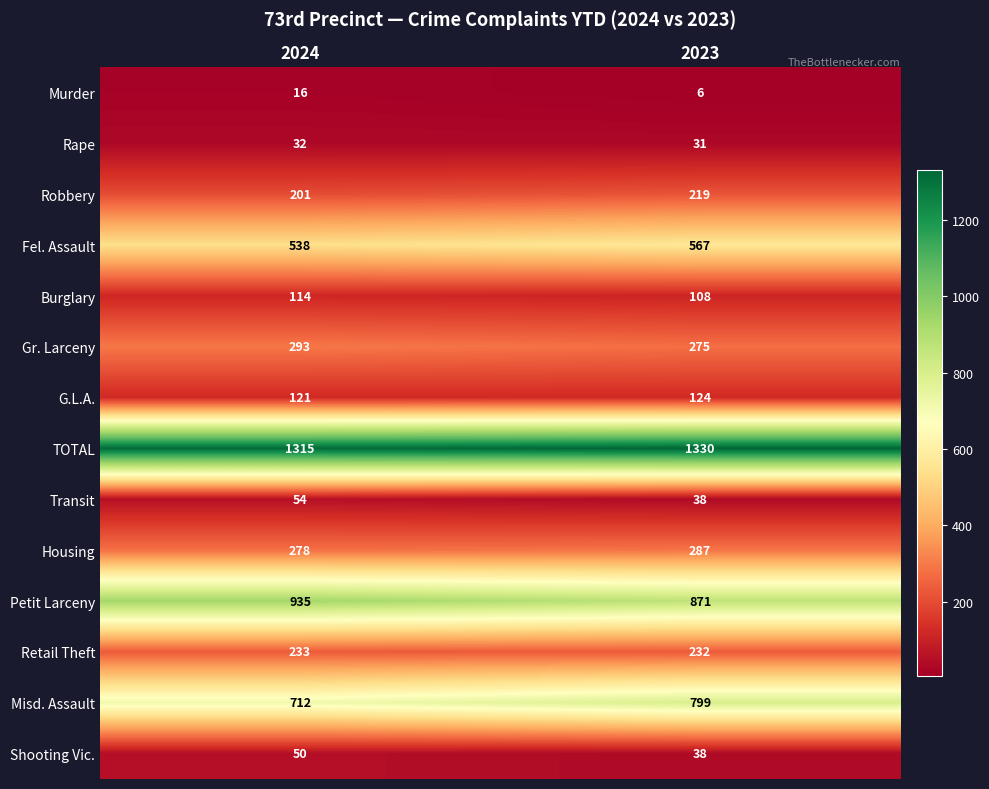

What is the sum of all Rape values?

63